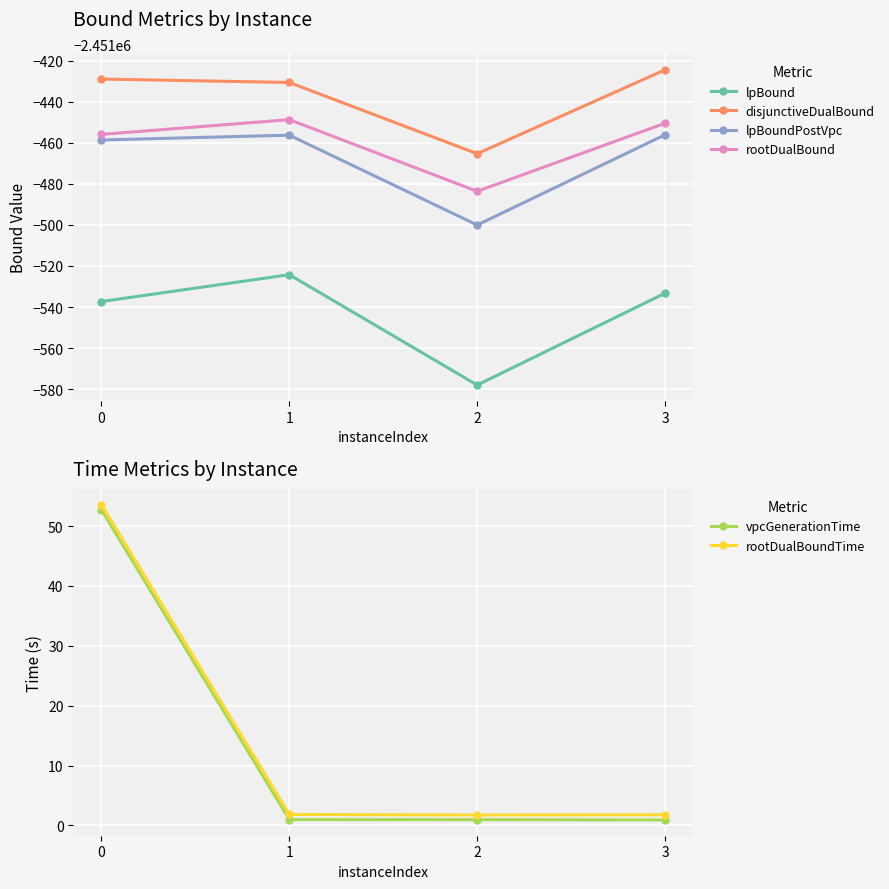

True or false: rootDualBound and lpBoundPostVpc cross at least once.

False